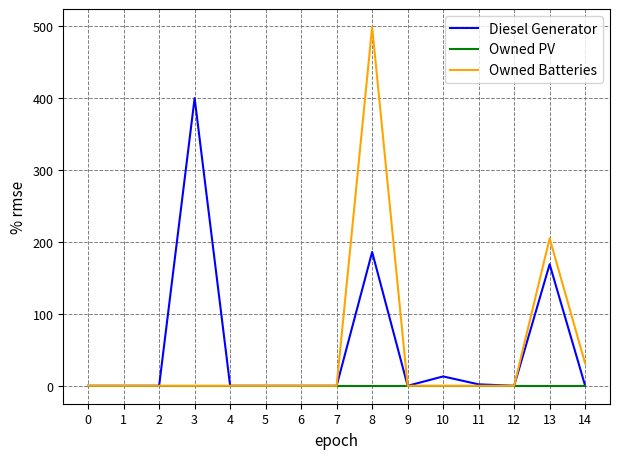

What is the difference between the maximum and minimum values in the Diesel Generator series?

400